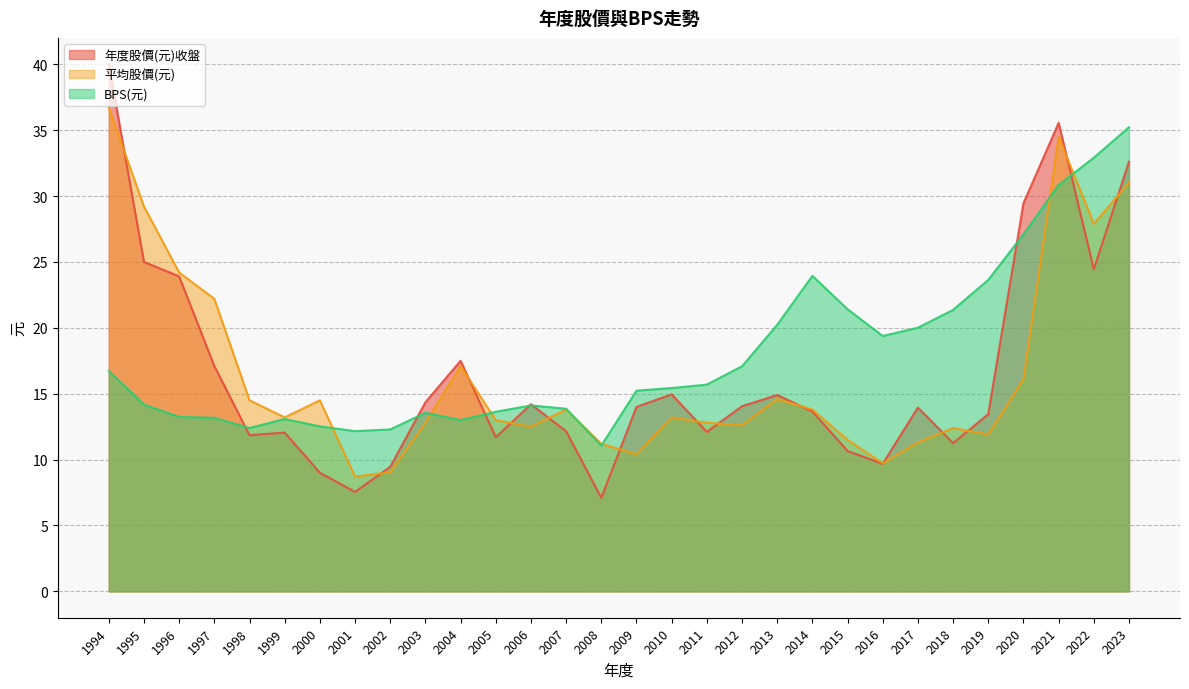

At how many categories does at least one series exceed 32?

4